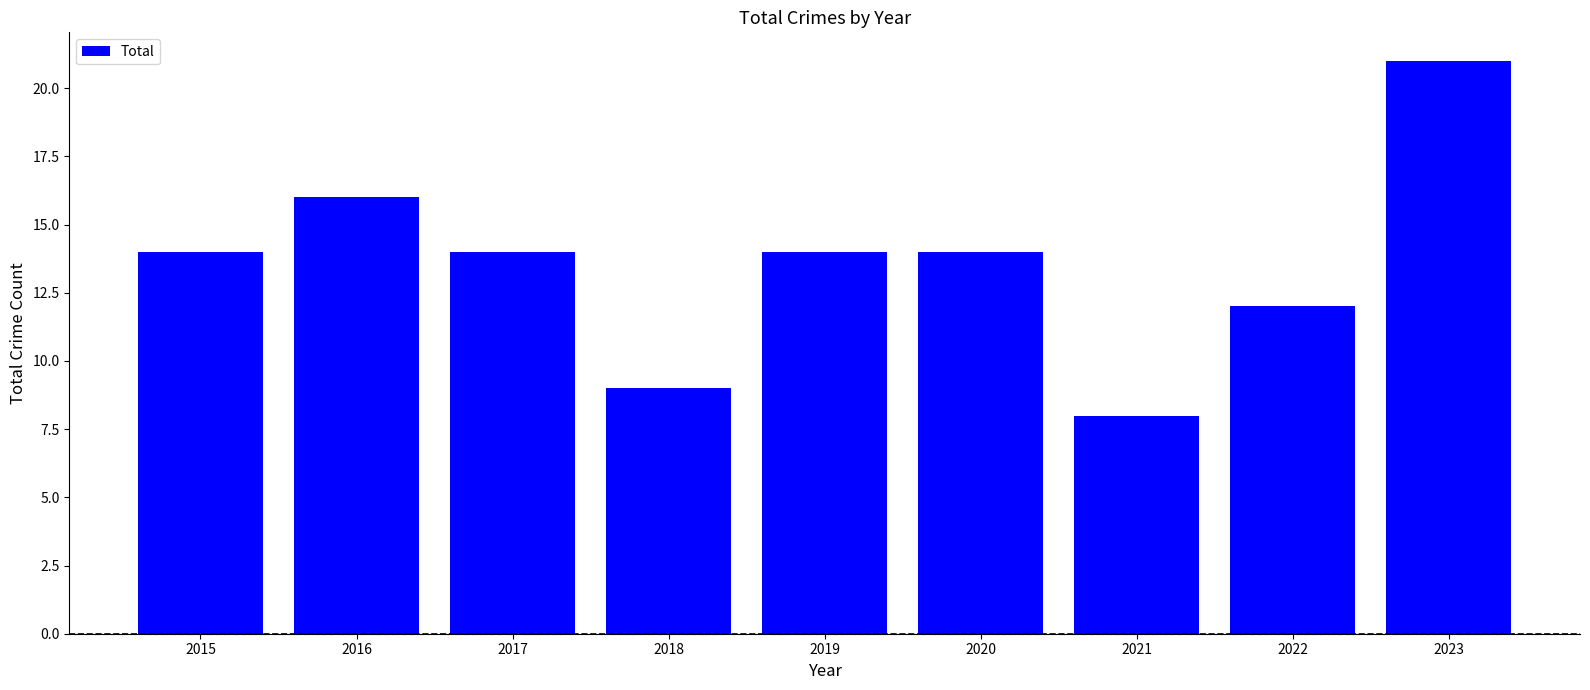

Read the value at 2022, to the nearest 5.

10